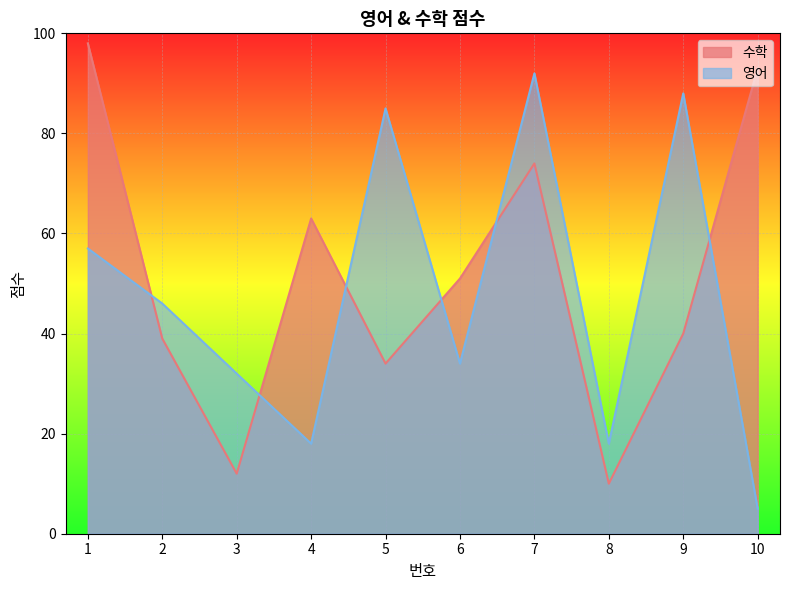

Which category has the lowest value across all series?

10